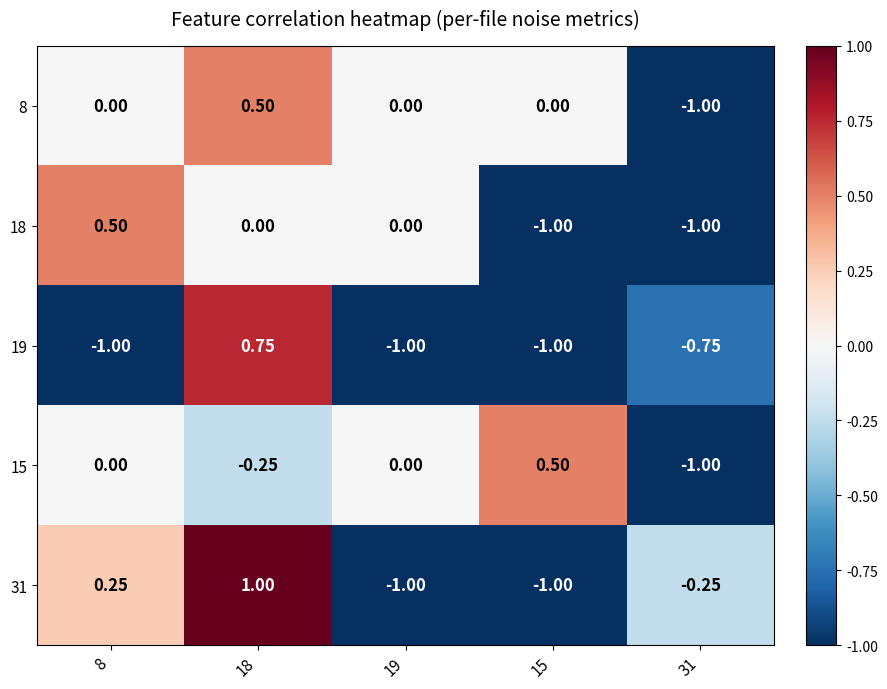

Is the value of 8 at 19 greater than the value of 15 at 15?

No